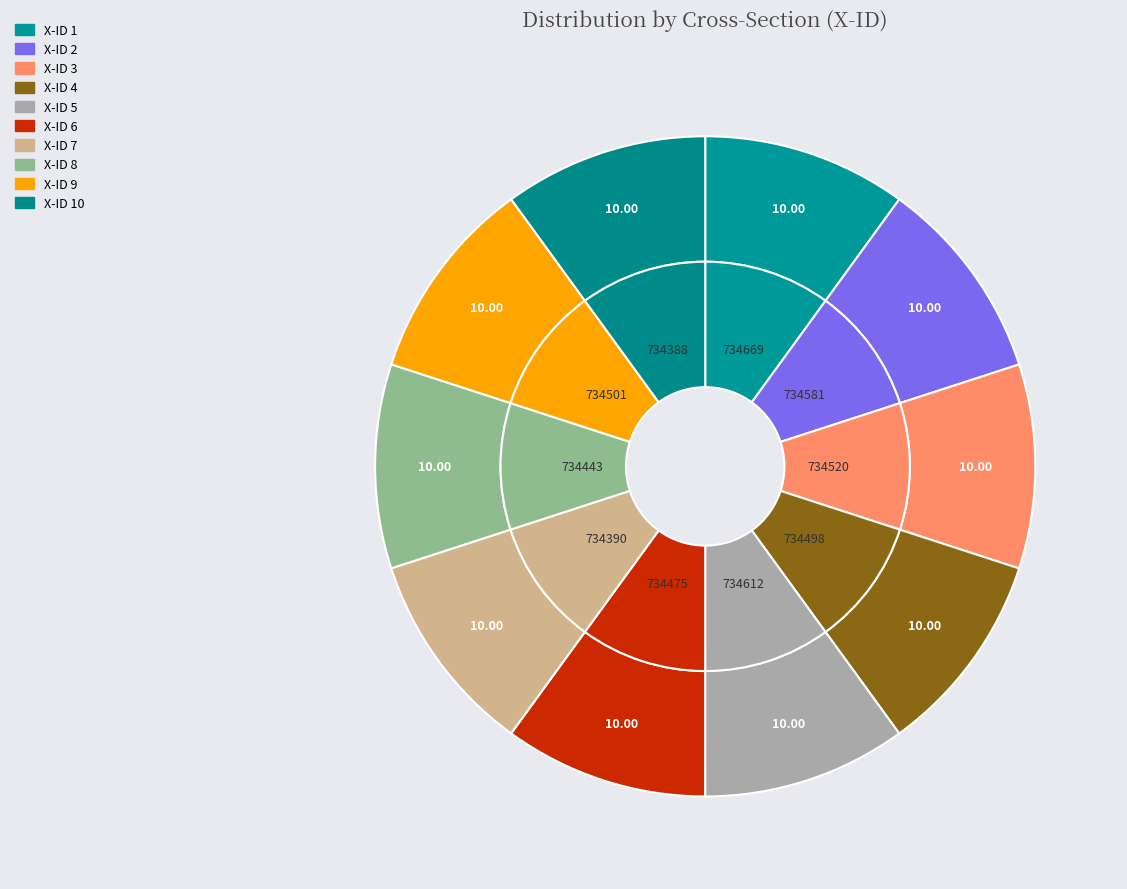

How many segments does this pie chart have?

10